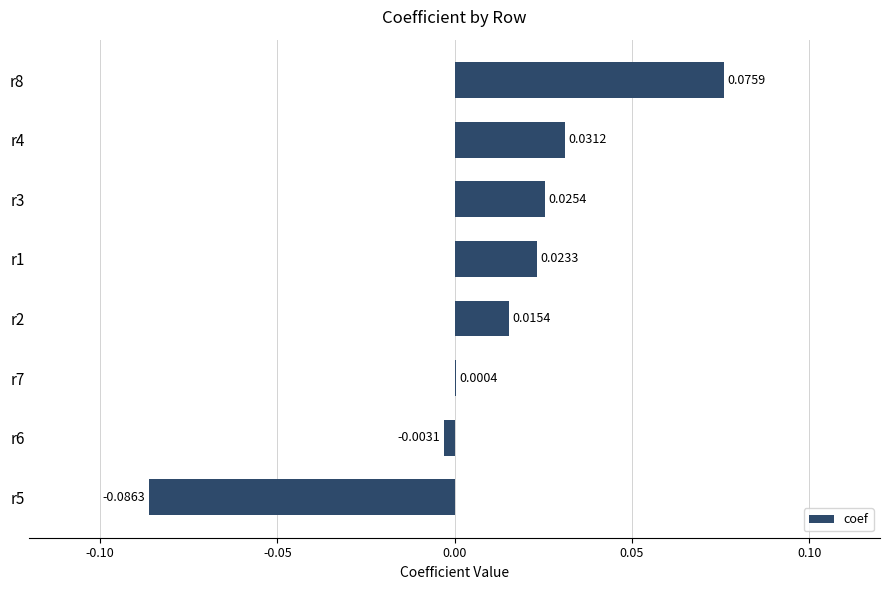

Between r6 and r3, which is larger?

r3